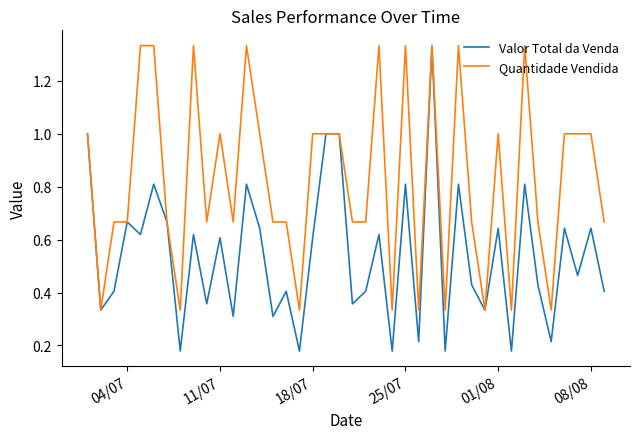

True or false: Quantidade Vendida has more than 1 interior local peaks.

True